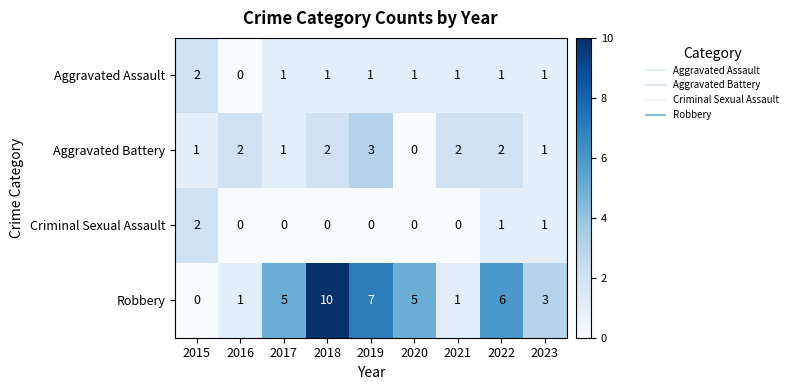

Which category has the highest value across all series?

2018